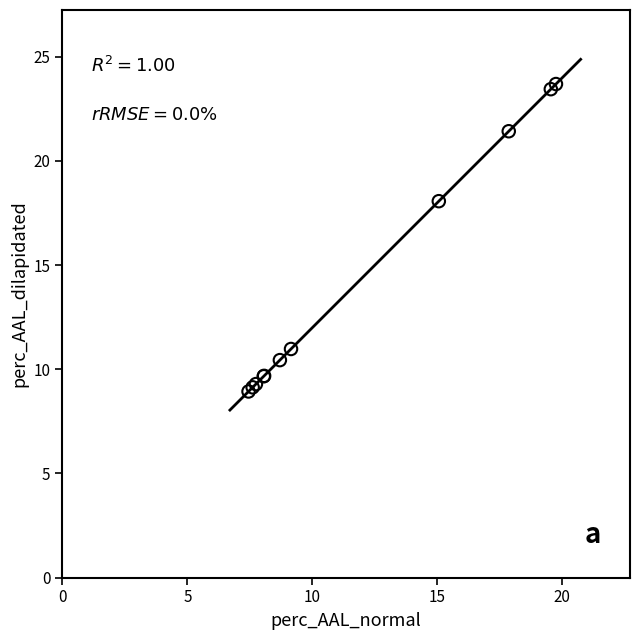

What Y value in the scatter plot is closest to 16?

18.1